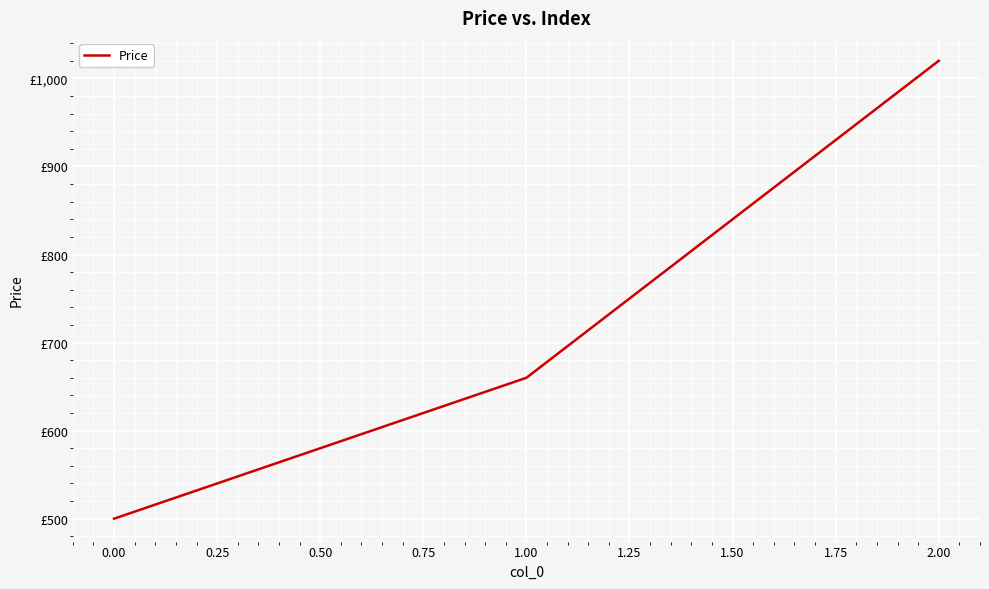

What is the maximum value shown in the chart?

1020